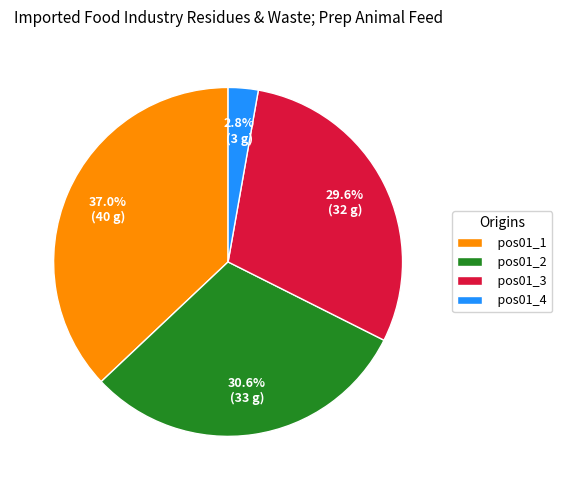

To the nearest percent, what is the difference between the pos01_4 and pos01_2 slice percentages?

28%